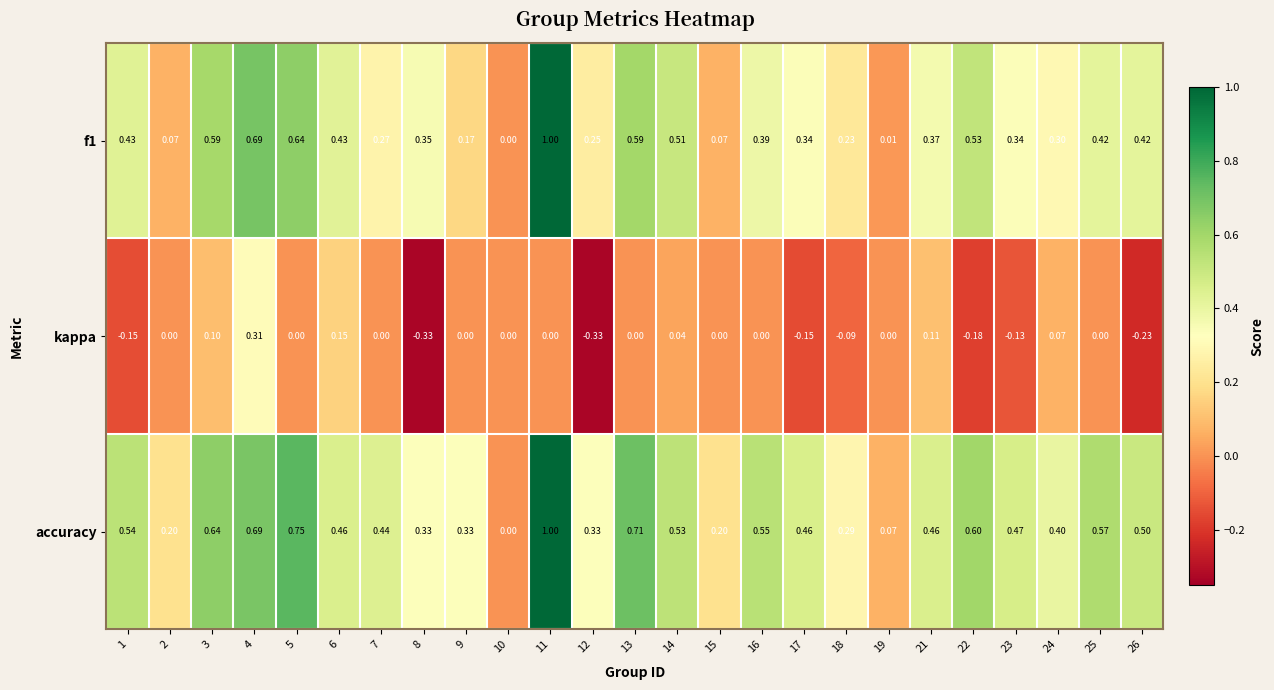

At 19, list the series in order from smallest to largest.

kappa, f1, accuracy